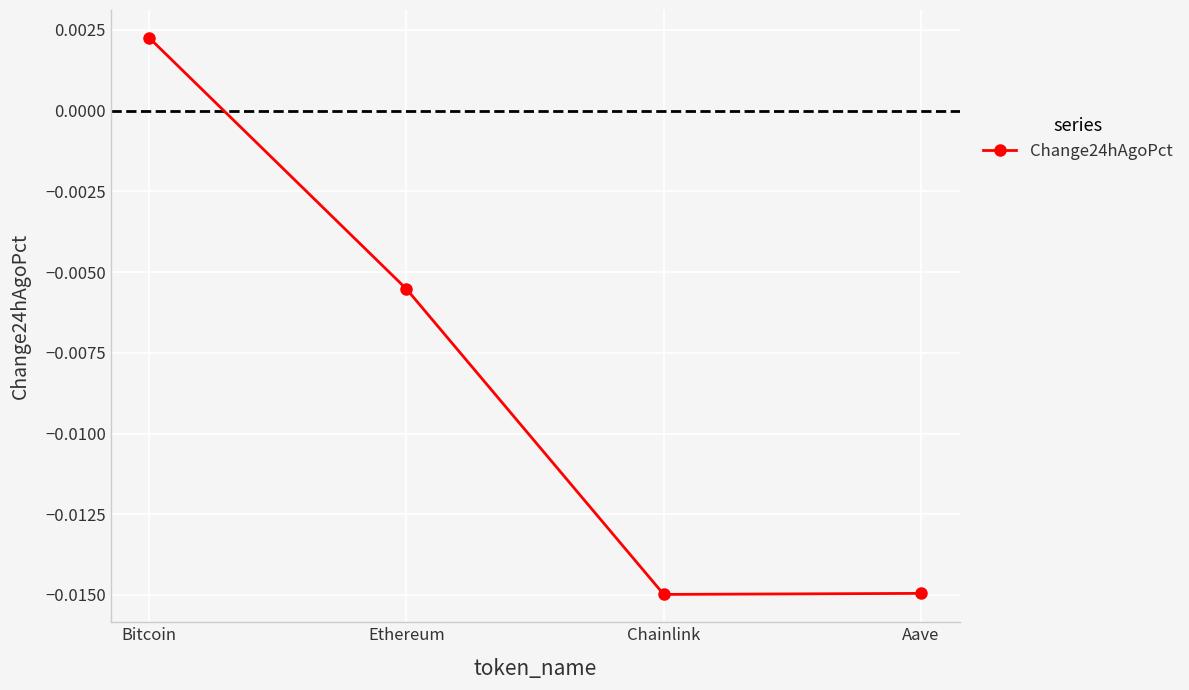

True or false: the data has more than 0 interior local peaks.

False